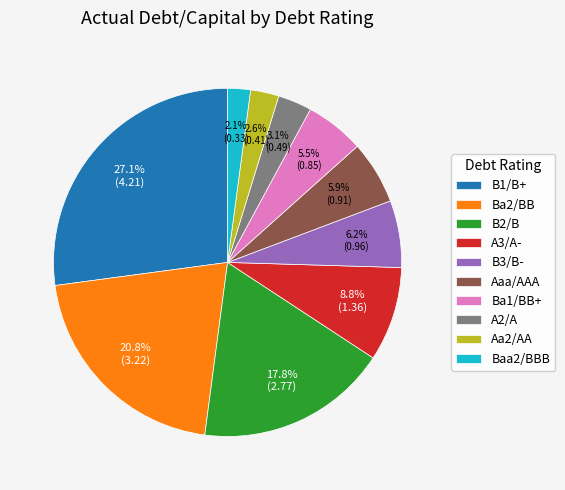

Does any single category account for the majority?

No